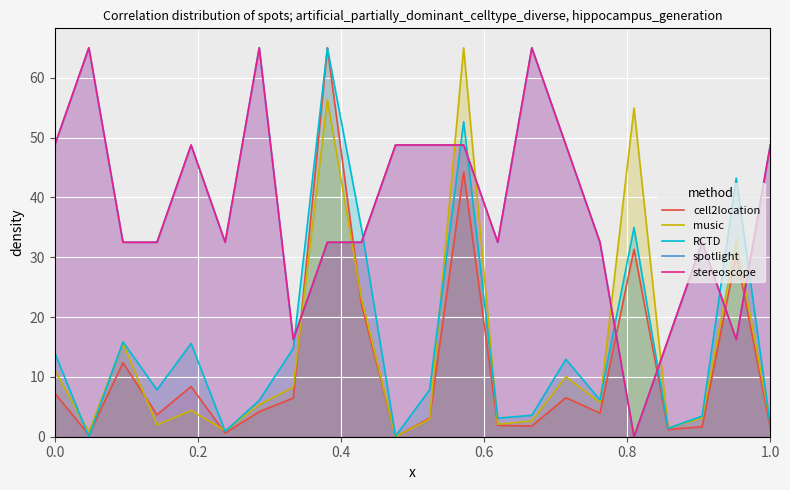

What is the average value of the stereoscope series?

38.4